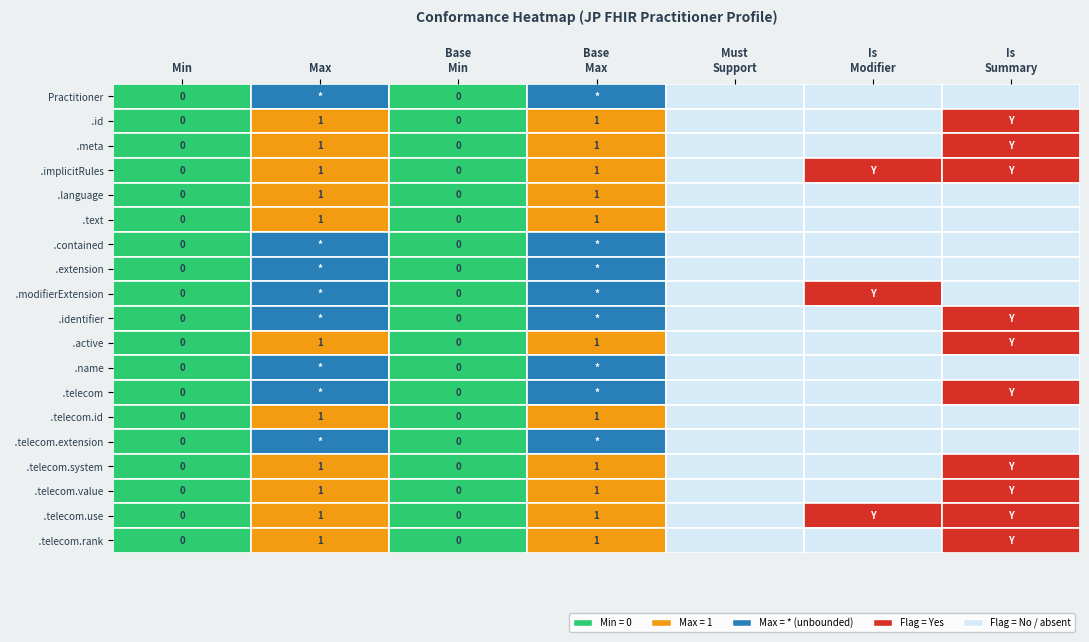

Which has a higher value, Practitioner.id or Practitioner?

Practitioner.id